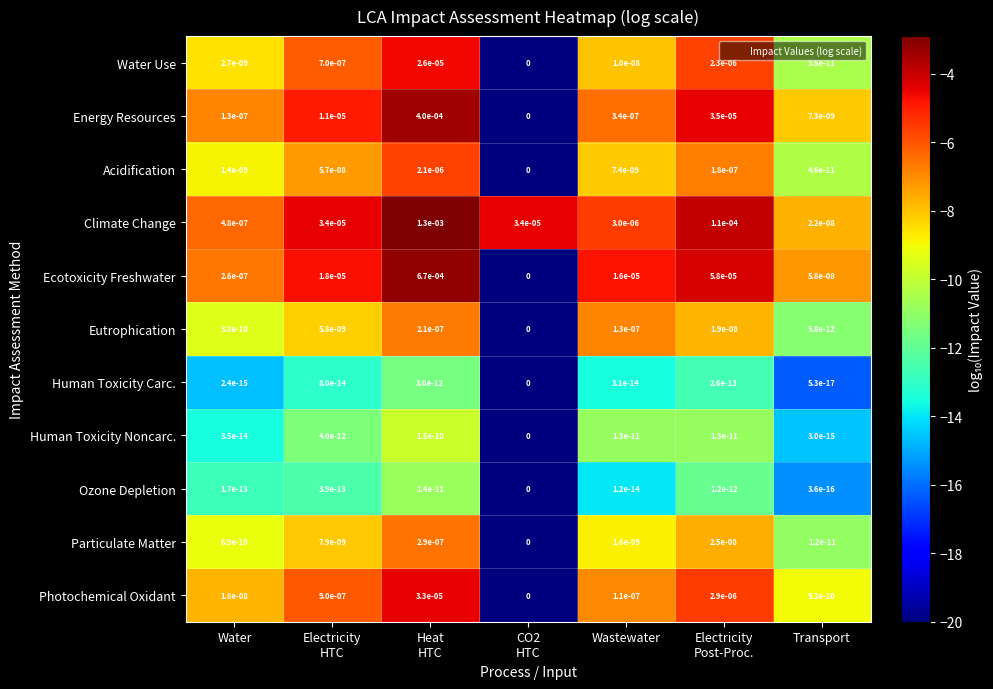

Is it true that Photochemical Oxidant equals 0.0 at Water?

True